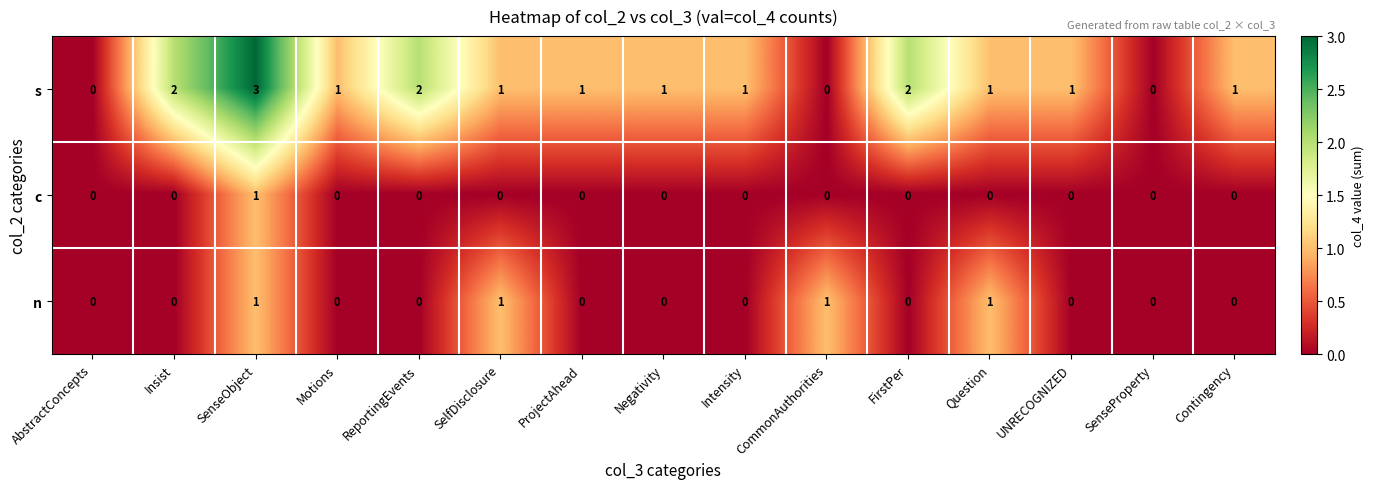

Between Intensity and SenseProperty, which series saw the biggest shift?

s